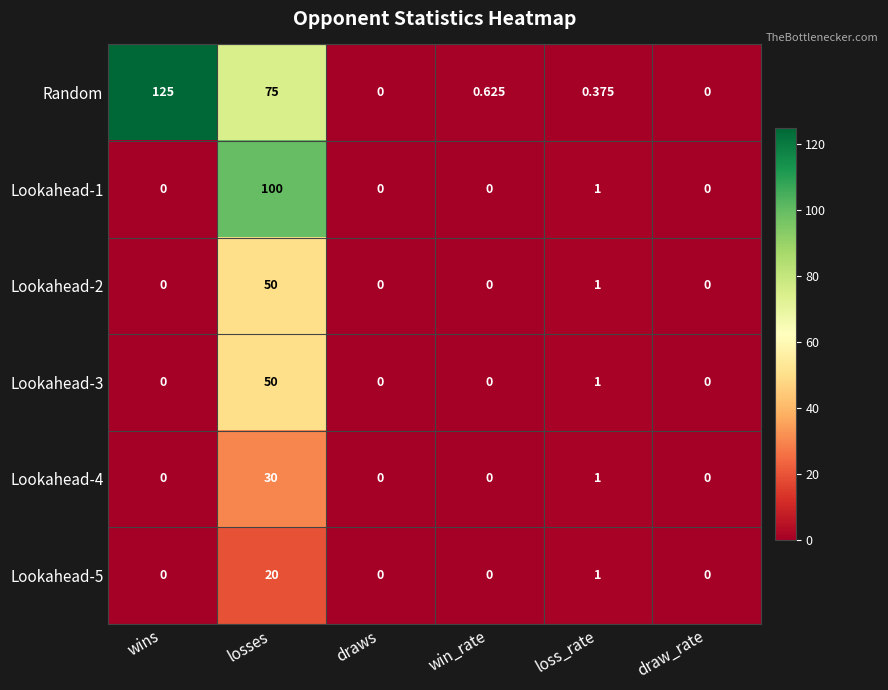

At which label does Lookahead-4 reach its peak?

losses